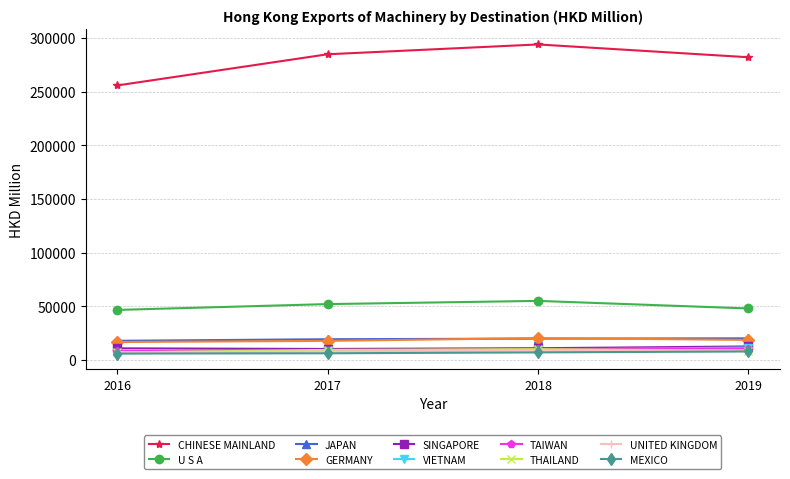

What is the value of the UNITED KINGDOM point at the 2nd from the left?

7818.6